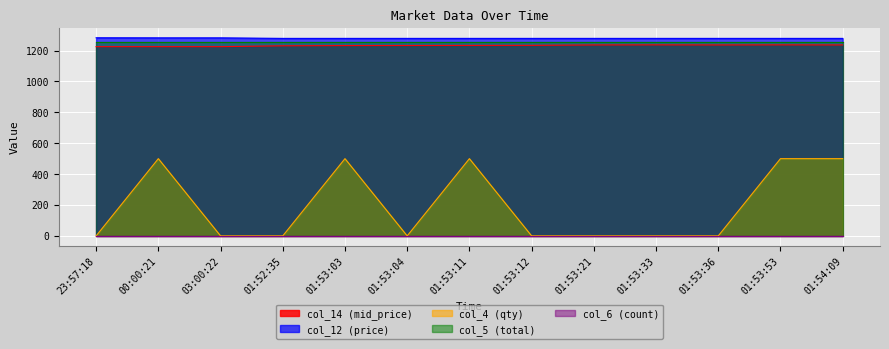

Is it true that col_14 (mid_price) equals 1232.0 at 01:53:03?

True